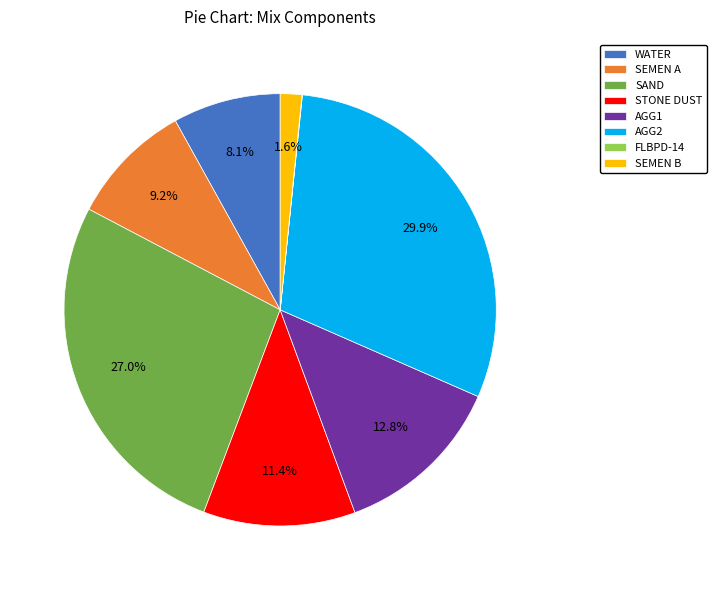

Does any single category account for the majority?

No